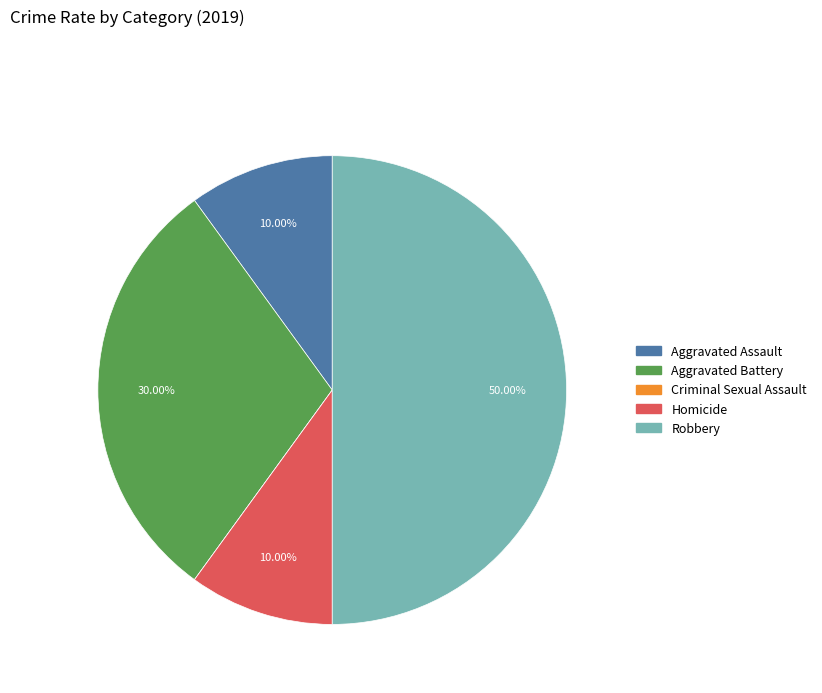

Does Aggravated Battery represent more than half of the total?

No